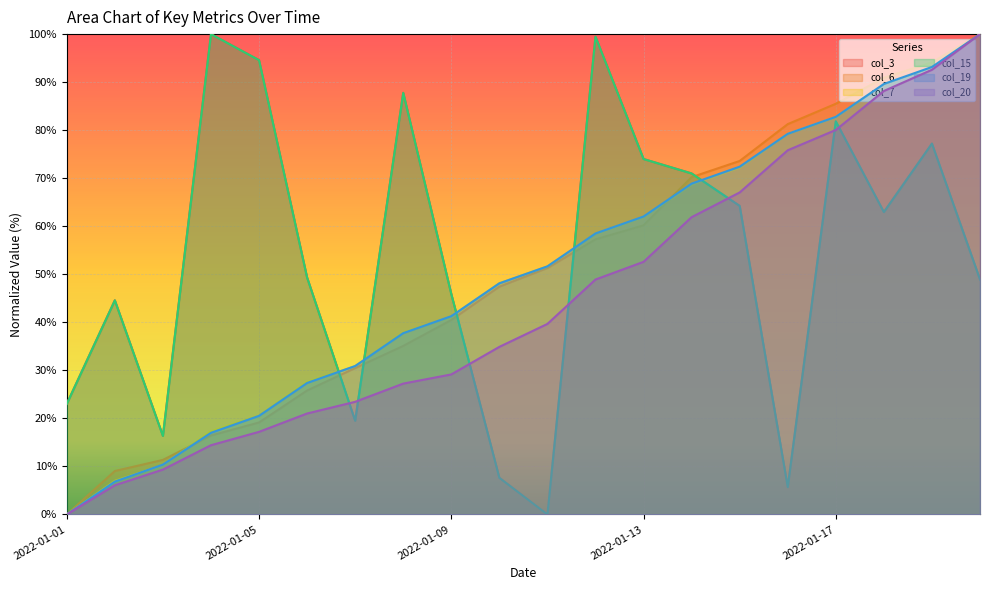

How many positive values does the col_19 series have?

19